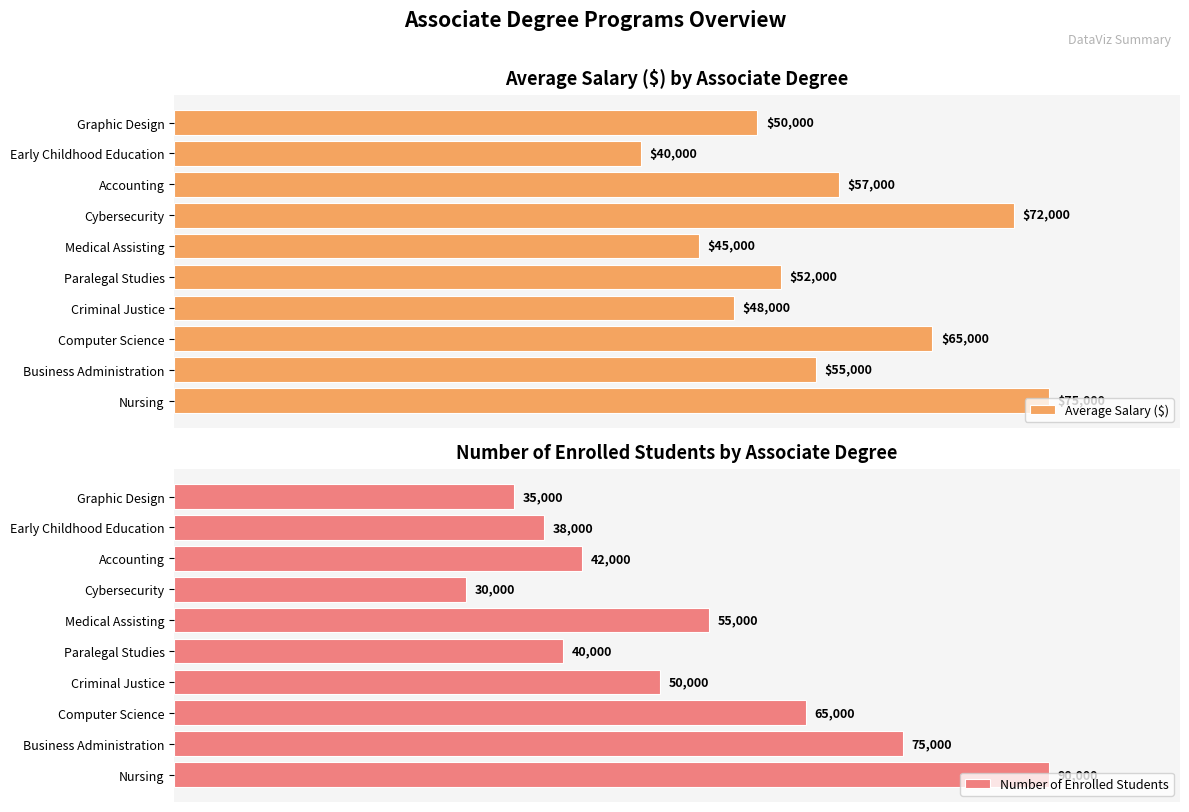

At which label is Average Salary ($) closest to 57500?

Accounting